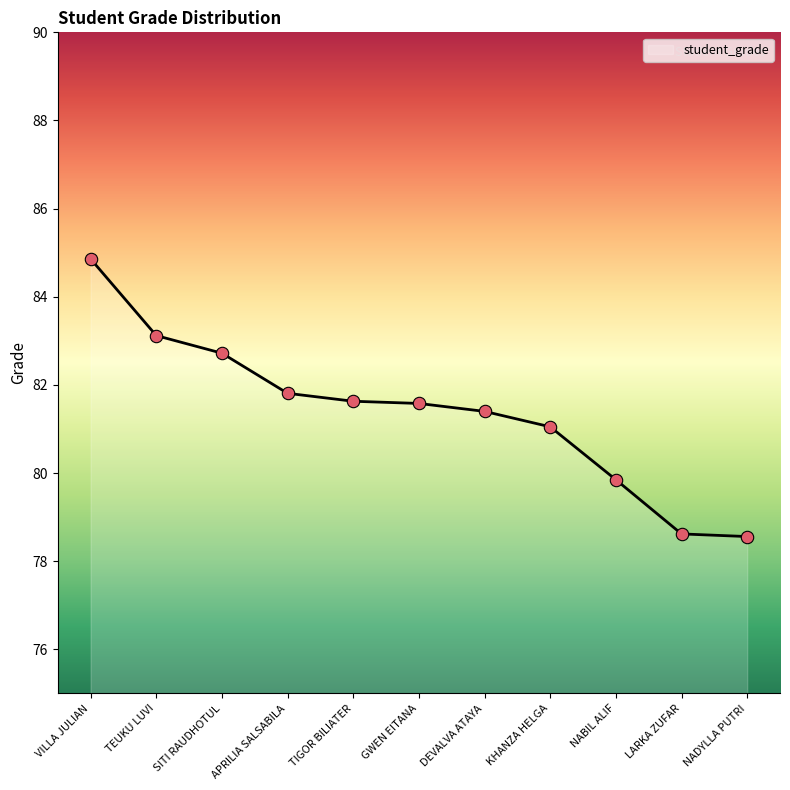

Approximately how many times larger is the value at DEVALVA ATAYA compared to NADYLLA PUTRI?

1.0